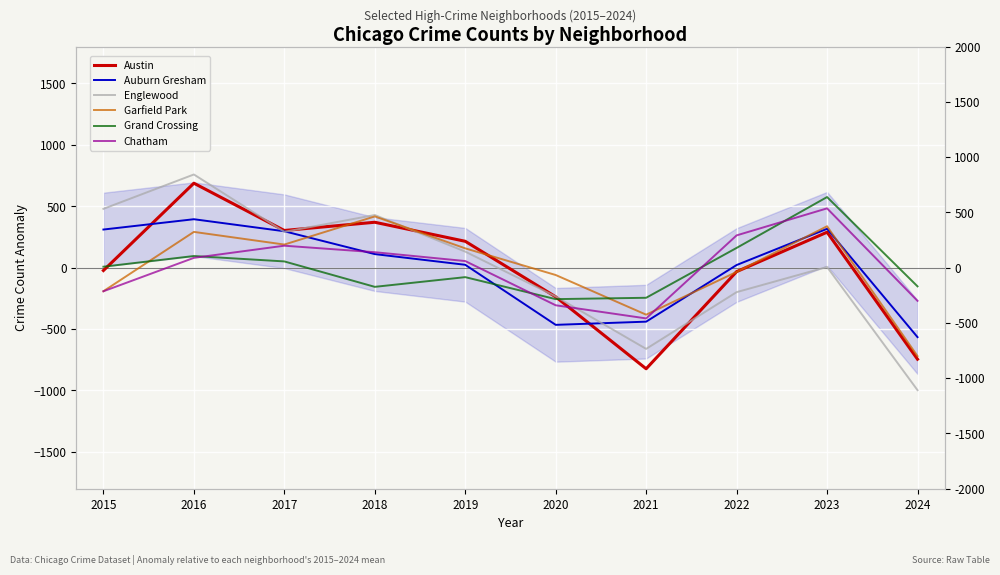

Does the chart display data point markers on the line(s)?

No